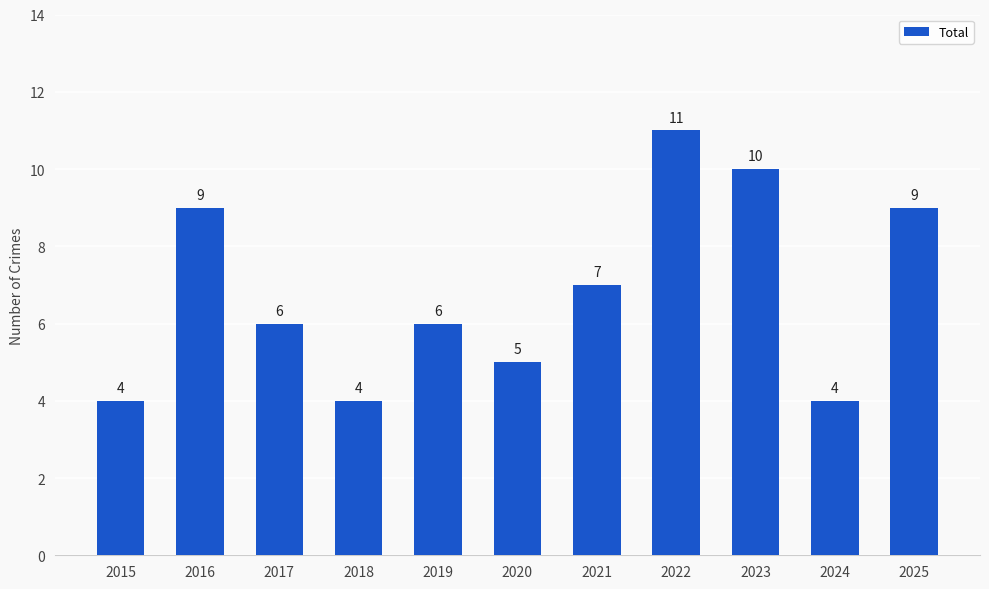

What is the value of the 7th bar from the left?

7